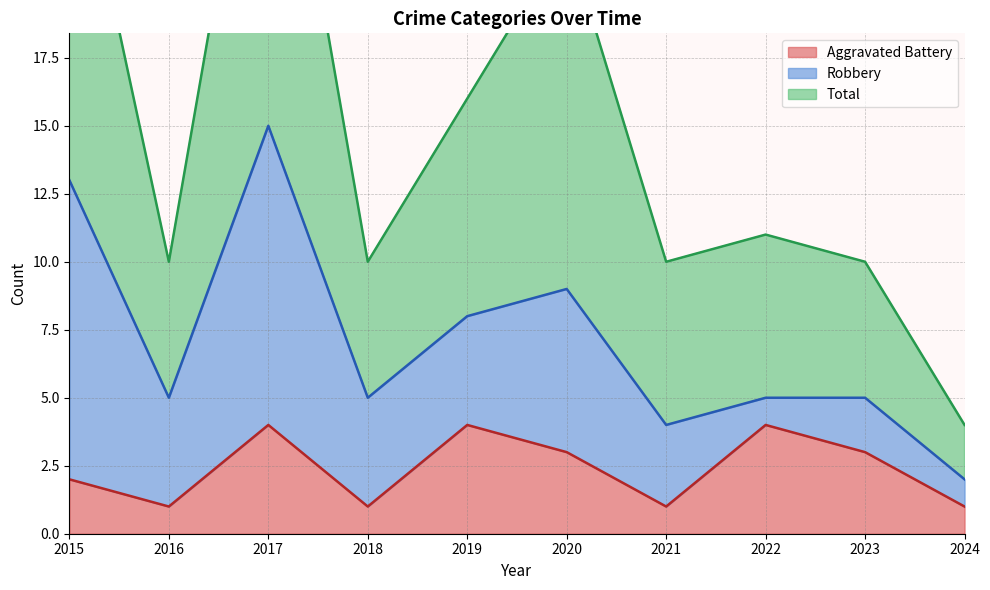

True or false: Aggravated Battery has a value of 4 at 2019.

True